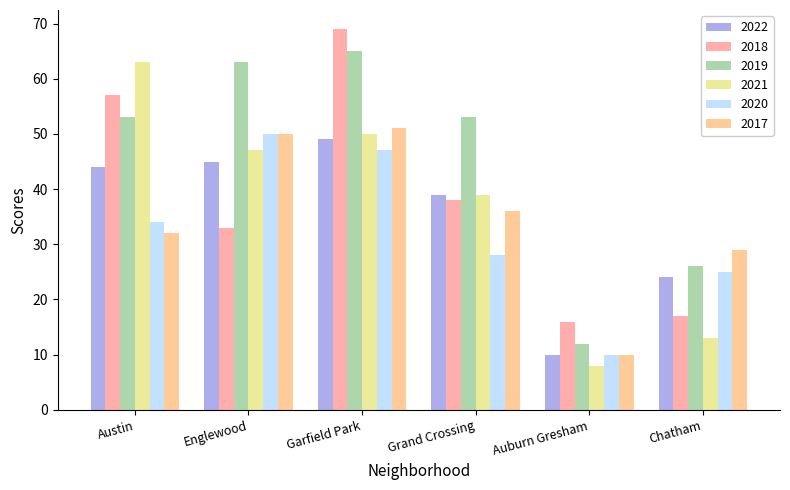

Reading left to right, transcribe all the data shown in this chart.

2022: Austin=44	Englewood=45	Garfield Park=49	Grand Crossing=39	Auburn Gresham=10	Chatham=24
2018: Austin=57	Englewood=33	Garfield Park=69	Grand Crossing=38	Auburn Gresham=16	Chatham=17
2019: Austin=53	Englewood=63	Garfield Park=65	Grand Crossing=53	Auburn Gresham=12	Chatham=26
2021: Austin=63	Englewood=47	Garfield Park=50	Grand Crossing=39	Auburn Gresham=8	Chatham=13
2020: Austin=34	Englewood=50	Garfield Park=47	Grand Crossing=28	Auburn Gresham=10	Chatham=25
2017: Austin=32	Englewood=50	Garfield Park=51	Grand Crossing=36	Auburn Gresham=10	Chatham=29